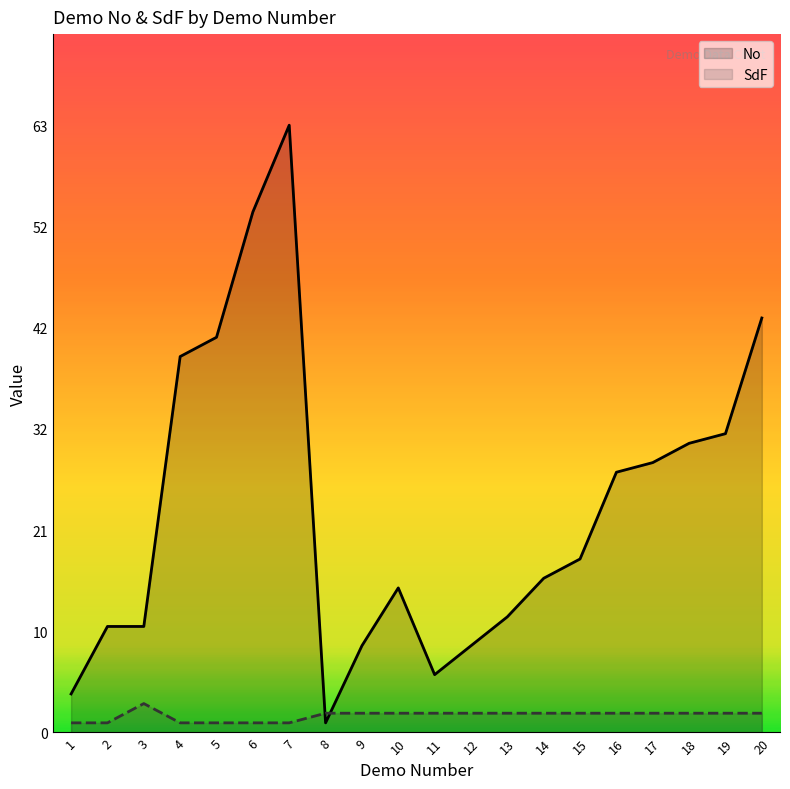

Where do SdF and No first cross each other?

7 and 8